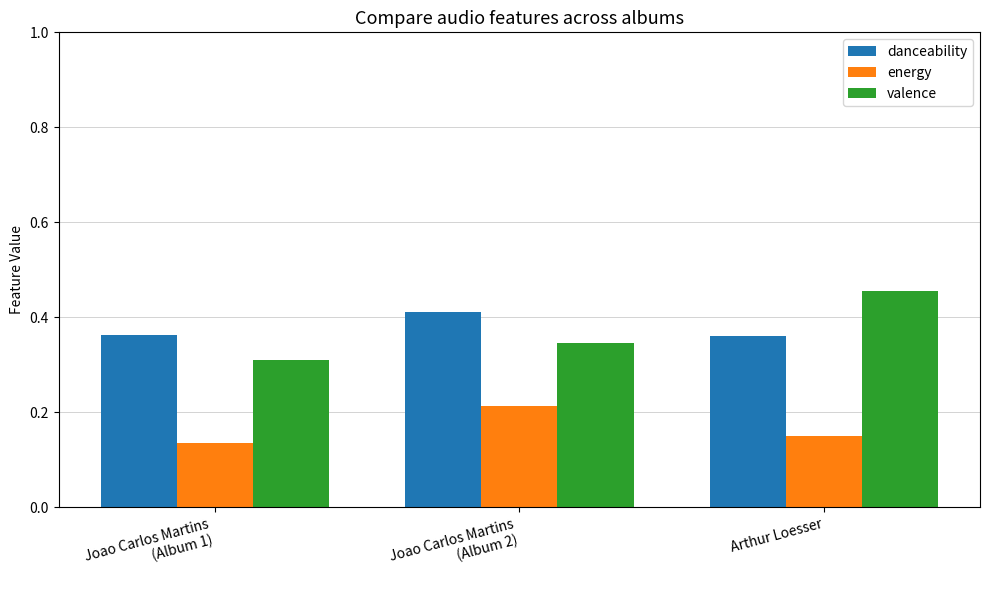

Which category has the highest value in the valence series?

Arthur Loesser